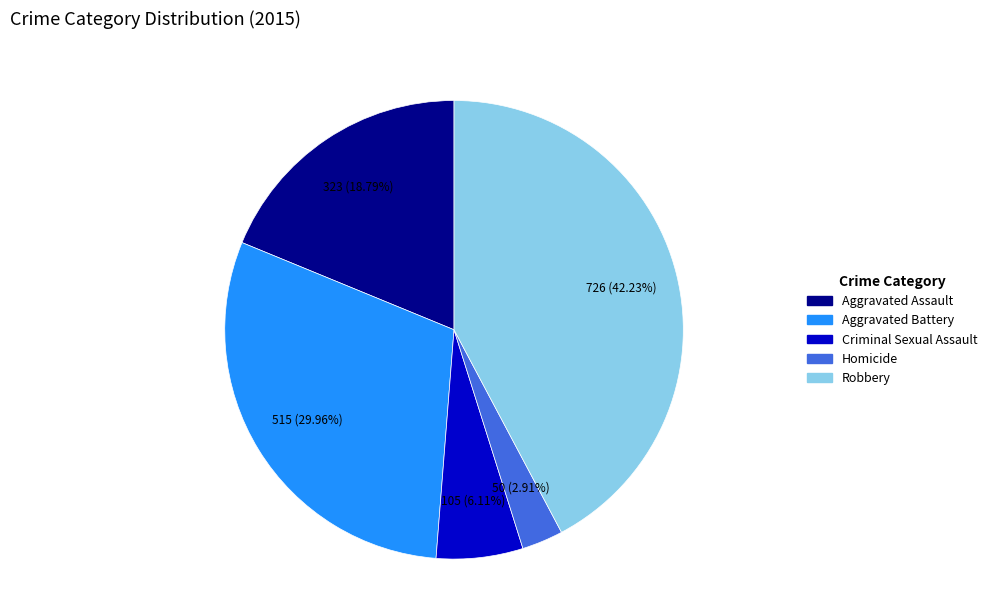

Rank the categories by value from highest to lowest.

Robbery, Aggravated Battery, Aggravated Assault, Criminal Sexual Assault, Homicide